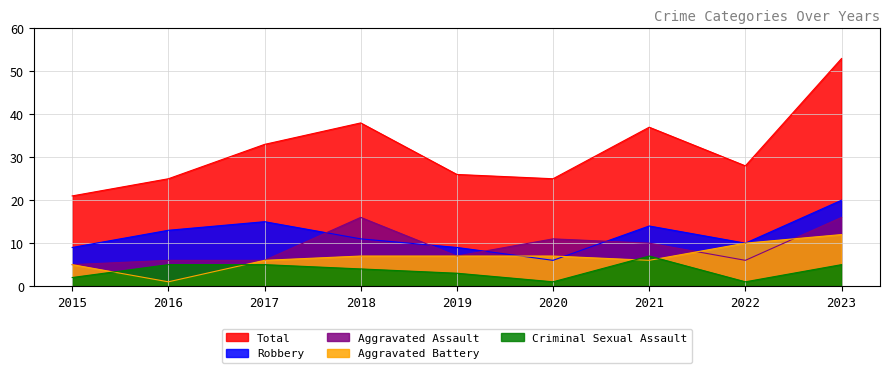

Which category has the highest value in the Aggravated Assault series?

2018